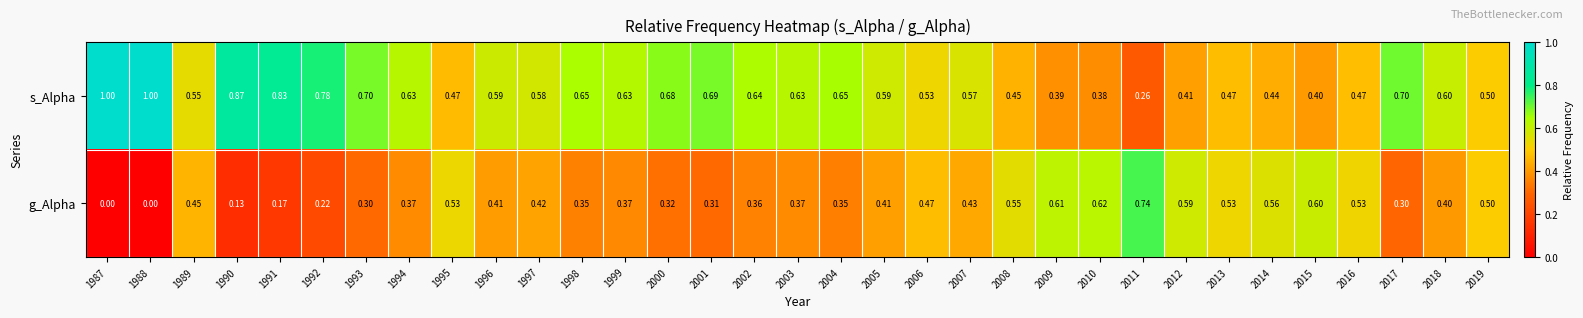

Rank the series by their average value, from lowest to highest.

g_Alpha, s_Alpha